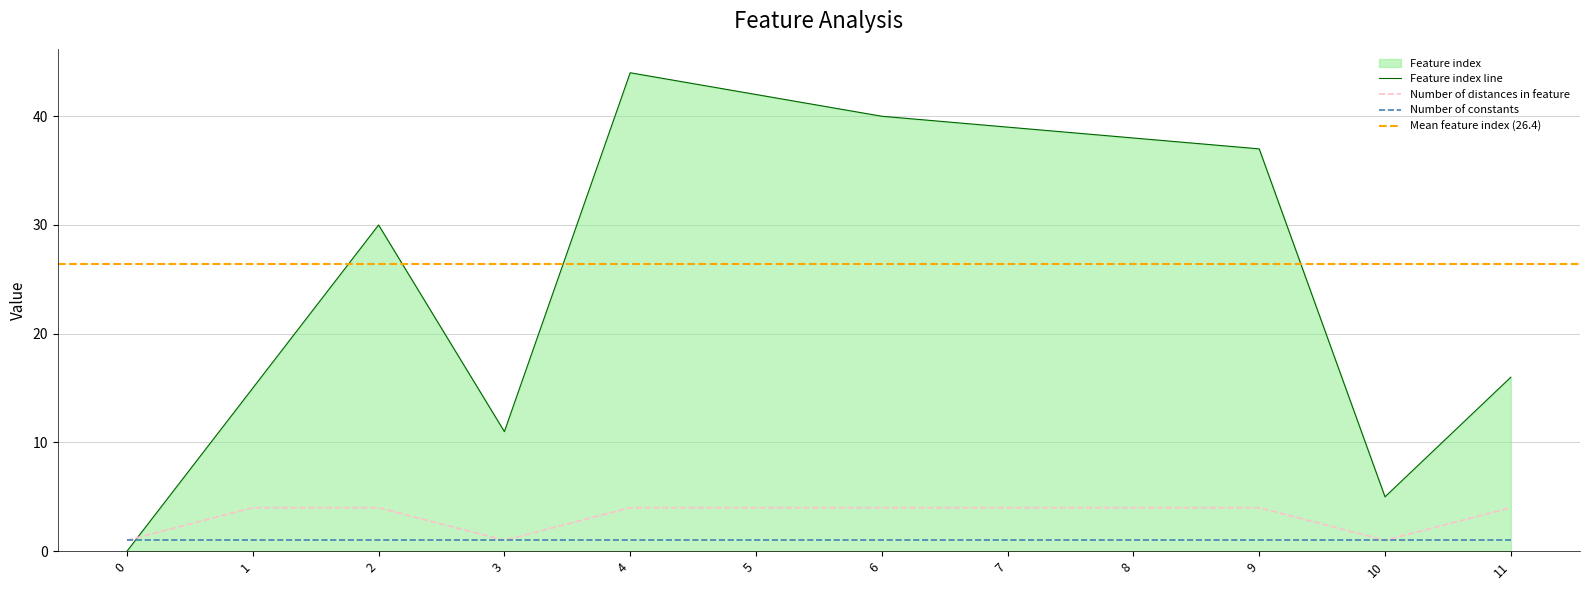

What is the value of the Feature index point at the 4th from the left?

11